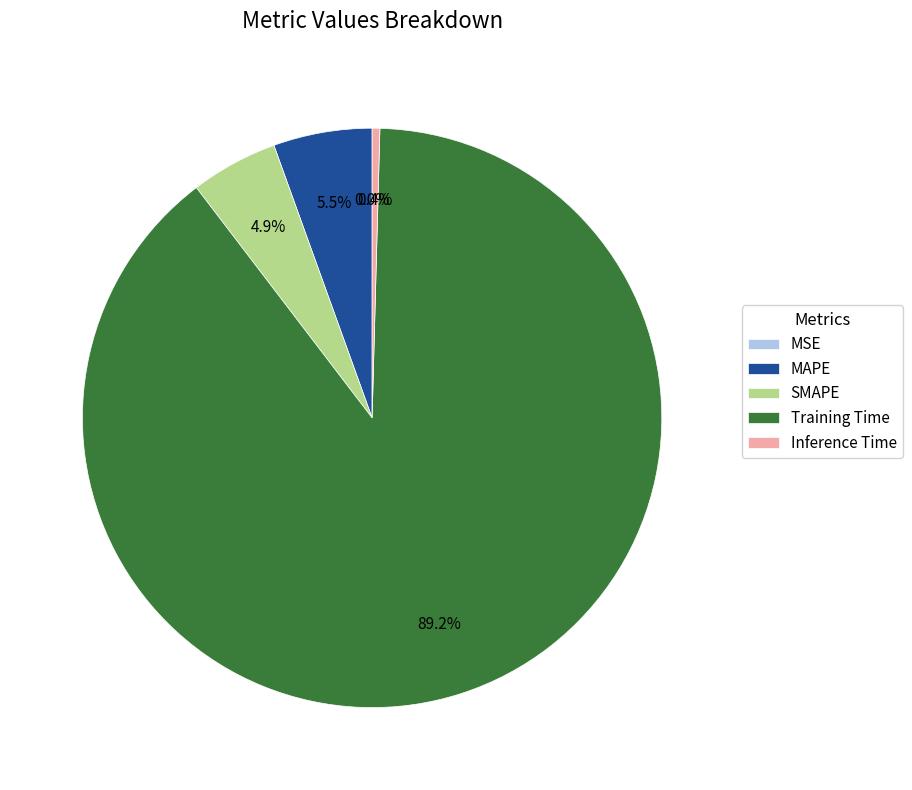

To the nearest percent, what portion does Training Time represent?

89%